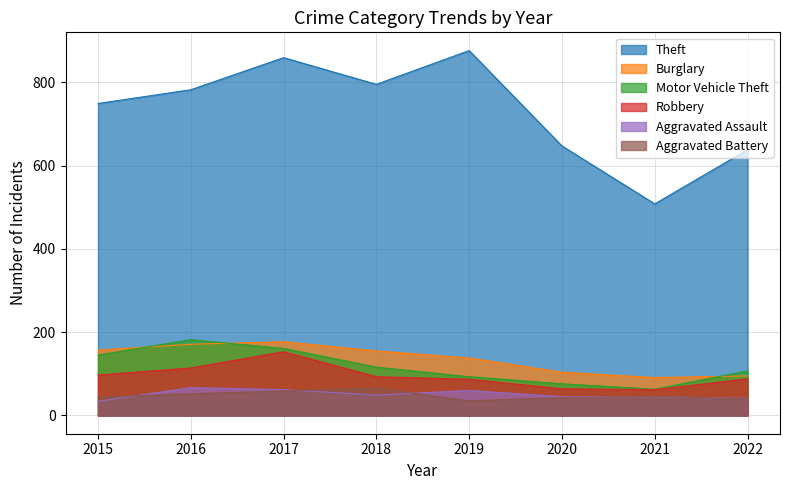

Does the chart display data point markers on the line(s)?

No